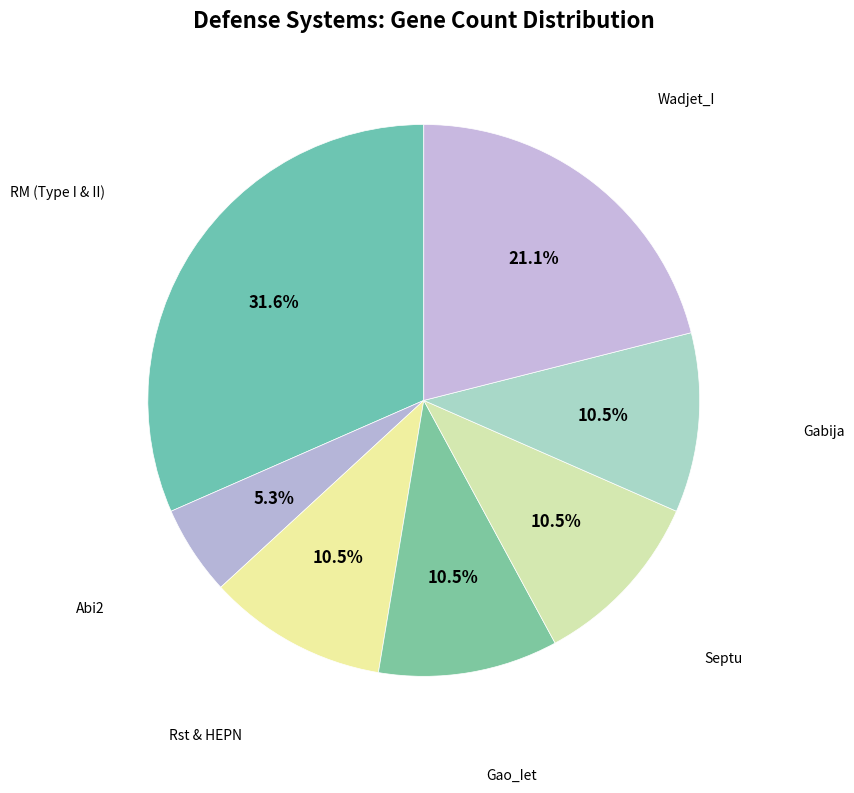

Does Wadjet_I account for over 50% of the chart?

No